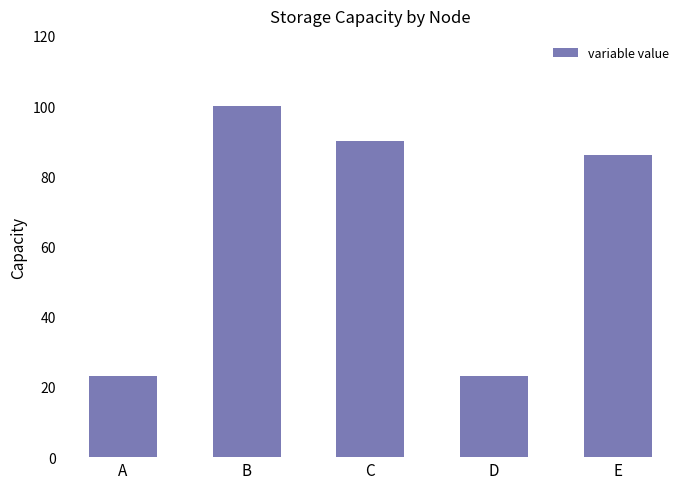

The value at B is 100.0. True or false?

True